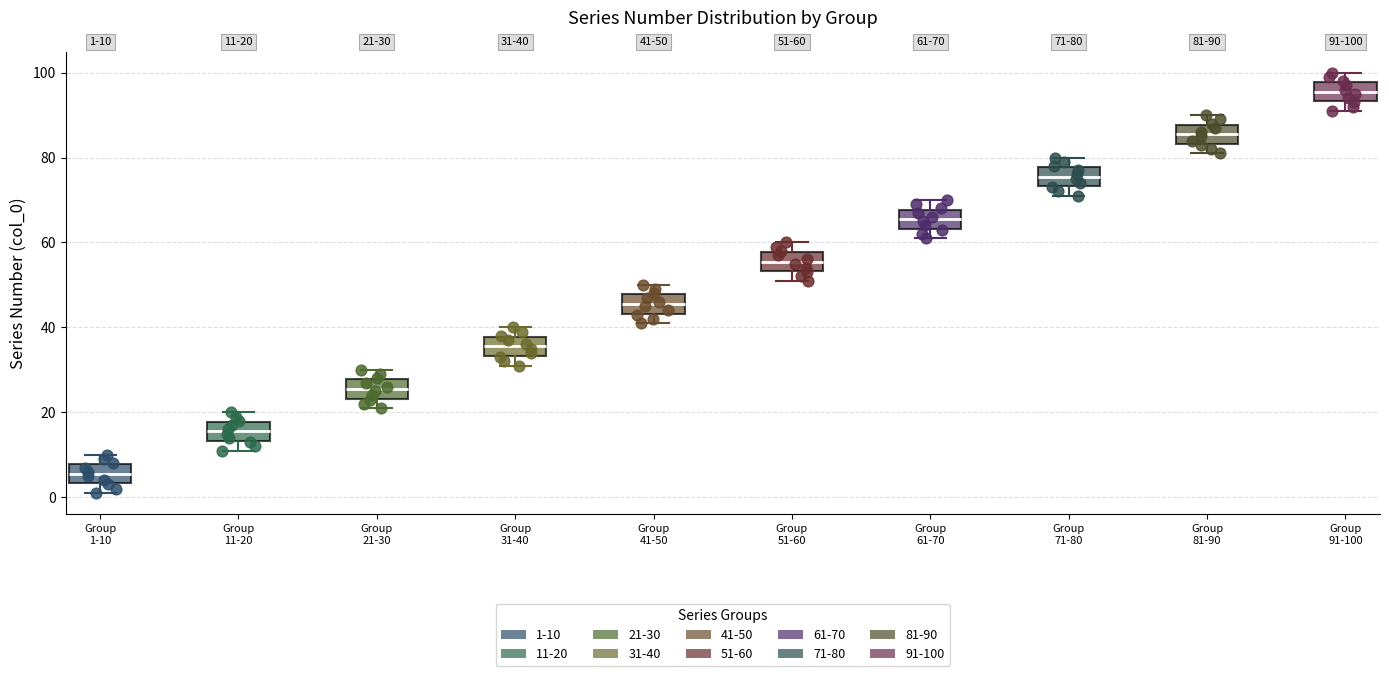

Which box has the lowest median line?

Group 1-10